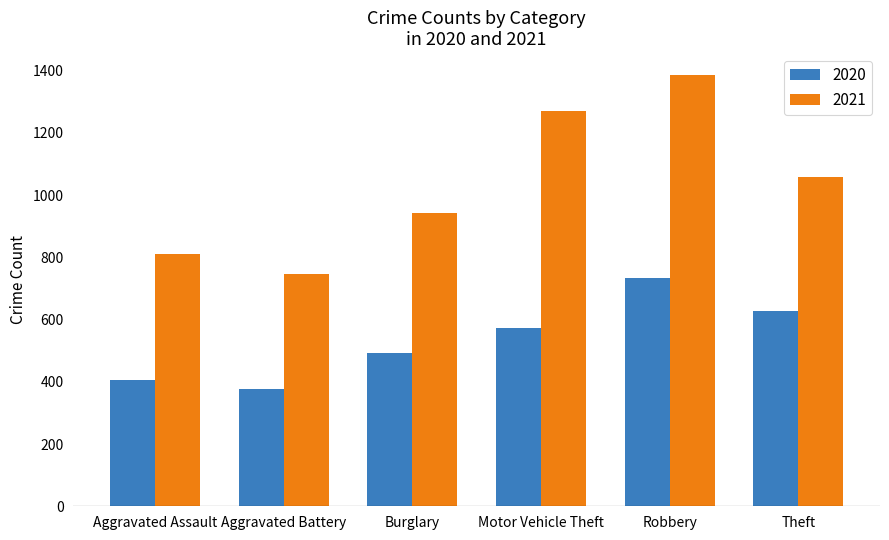

List the labels in order of 2021 value, smallest first.

Aggravated Battery, Aggravated Assault, Burglary, Theft, Motor Vehicle Theft, Robbery